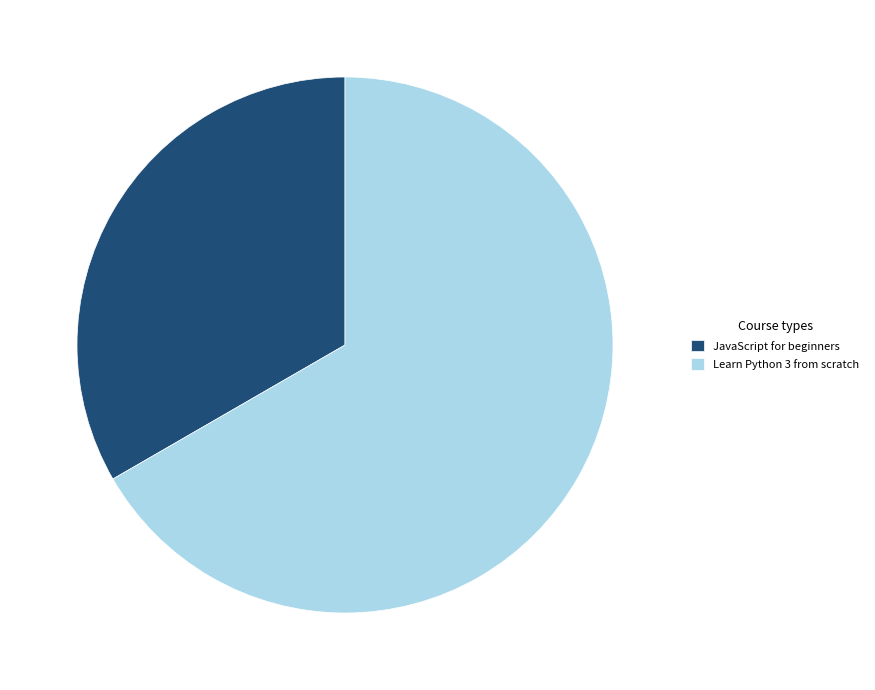

Which slice is the largest?

Learn Python 3 from scratch